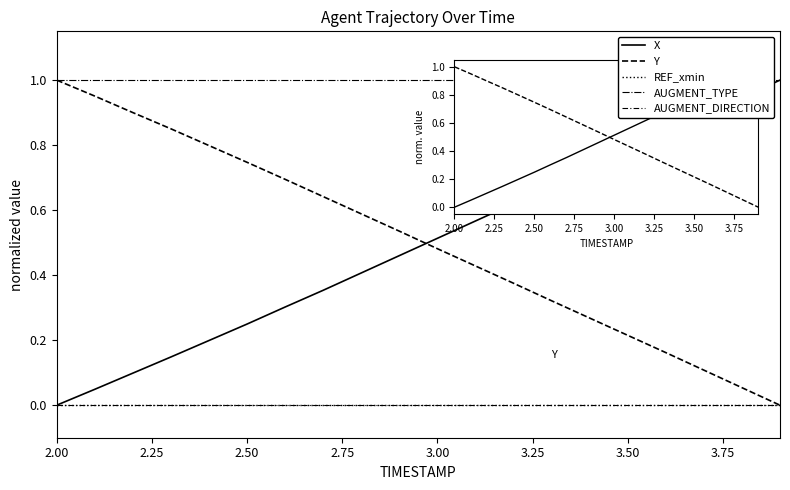

Which series has the widest spread of values?

X